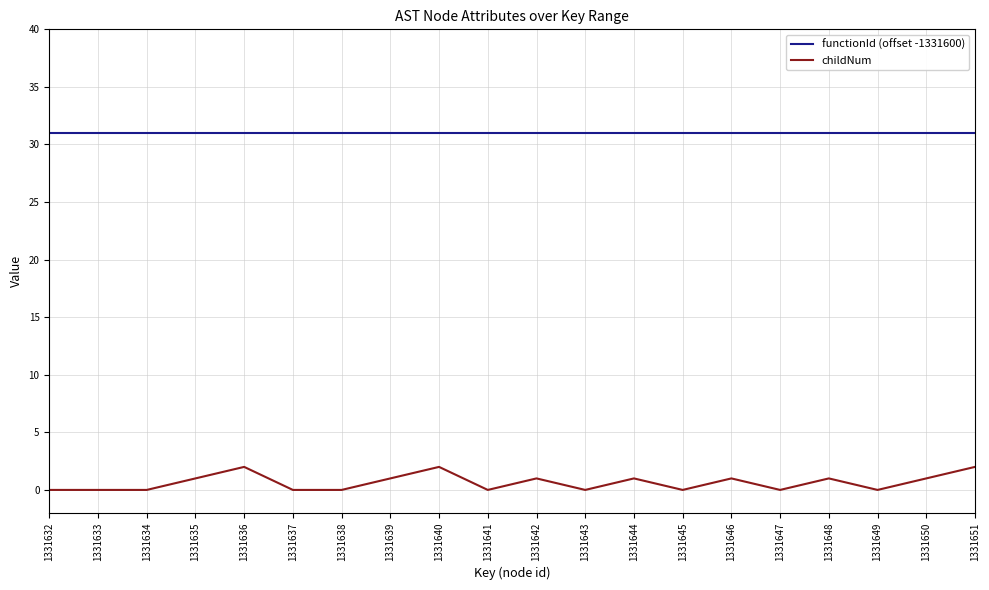

The value of childNum at 1331642 is 1. True or false?

True